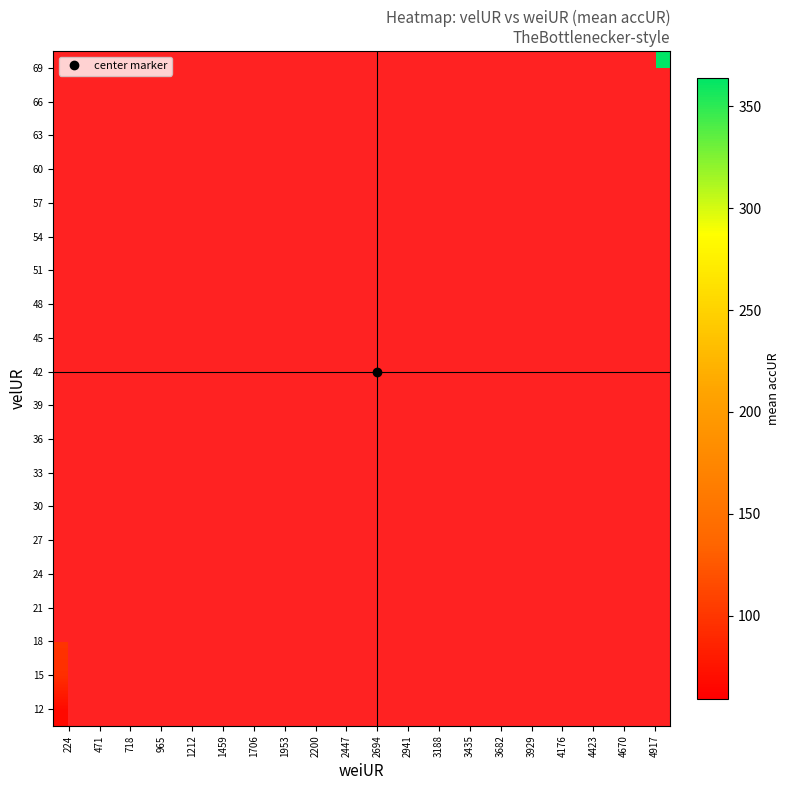

What is the greatest value displayed?

363.9